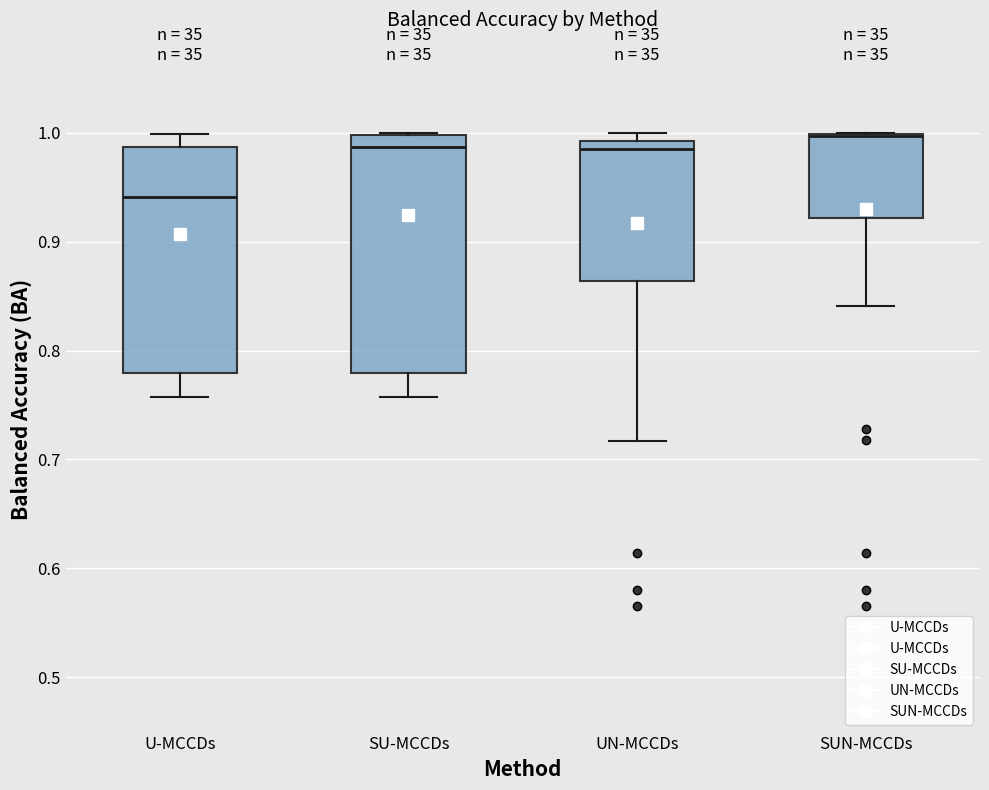

Reading left to right, read every box against the y-axis: the position of its median line, the range the box covers, and the ends of its whiskers. The values are not printed on the chart, so give them approximately, as read against the axis.

U-MCCDs: median 0.94, box 0.78 to 0.99, whiskers 0.76 to 1.00
SU-MCCDs: median 0.99, box 0.78 to 1.00, whiskers 0.76 to 1.00
UN-MCCDs: median 0.99 (just below the box's upper edge), box 0.86 to 0.99, whiskers 0.72 to 1.00
SUN-MCCDs: median 1.00, box 0.92 to 1.00, whiskers 0.84 to 1.00